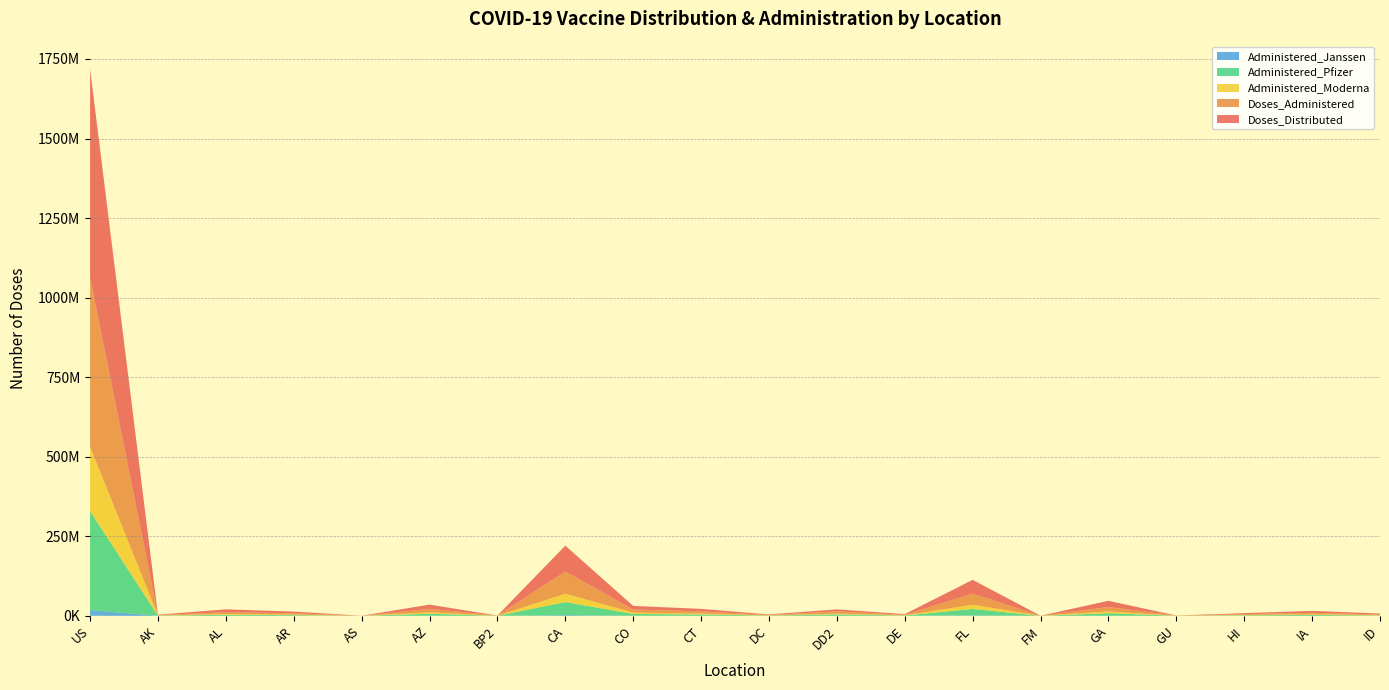

Reading right to left, list all the values displayed in this chart.

Doses_Distributed: ID=3066170	IA=5980635	HI=3141920	GU=291260	GA=19598835	FM=115200	FL=43526885	DE=2096235	DD2=6360310	DC=1693185	CT=7896715	CO=11338585	CA=81494185	BP2=313910	AZ=13305320	AS=85710	AR=5459950	AL=8736560	AK=1371105	US=655282365
Doses_Administered: ID=2108977	IA=4783551	HI=2660175	GU=304807	GA=13841416	FM=87228	FL=34854962	DE=1650688	DD2=7021250	DC=1347167	CT=6996233	CO=9899278	CA=69549938	BP2=287843	AZ=10971347	AS=82614	AR=3951478	AL=5831563	AK=1055678	US=531864871
Administered_Moderna: ID=866170	IA=1912661	HI=972517	GU=97866	GA=5455751	FM=69863	FL=12964231	DE=640065	DD2=2343507	DC=490493	CT=2669191	CO=3865482	CA=26281040	BP2=125729	AZ=4361763	AS=20424	AR=1697408	AL=2545972	AK=409873	US=202127731
Administered_Pfizer: ID=1156732	IA=2696778	HI=1620152	GU=194865	GA=8022987	FM=4528	FL=20347392	DE=949024	DD2=4343849	DC=821182	CT=4084251	CO=5695949	CA=40998487	BP2=147947	AZ=6235696	AS=61626	AR=2131334	AL=3117209	AK=603033	US=311207242
Administered_Janssen: ID=82992	IA=173660	HI=67230	GU=12005	GA=326507	FM=12823	FL=1420129	DE=59671	DD2=311787	DC=34978	CT=241578	CO=329577	CA=2254008	BP2=14135	AZ=351664	AS=555	AR=118922	AL=167976	AK=41876	US=18065529